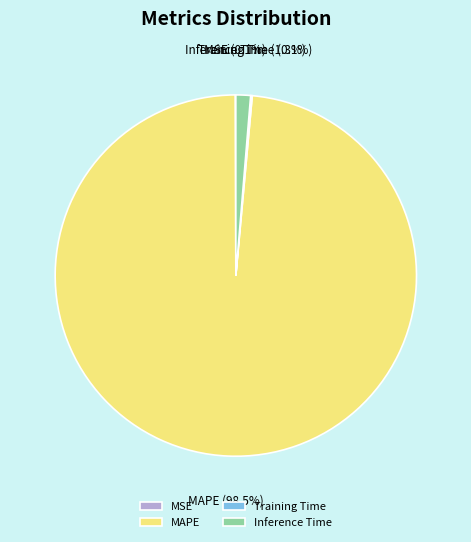

What is the largest slice in the pie chart?

MAPE